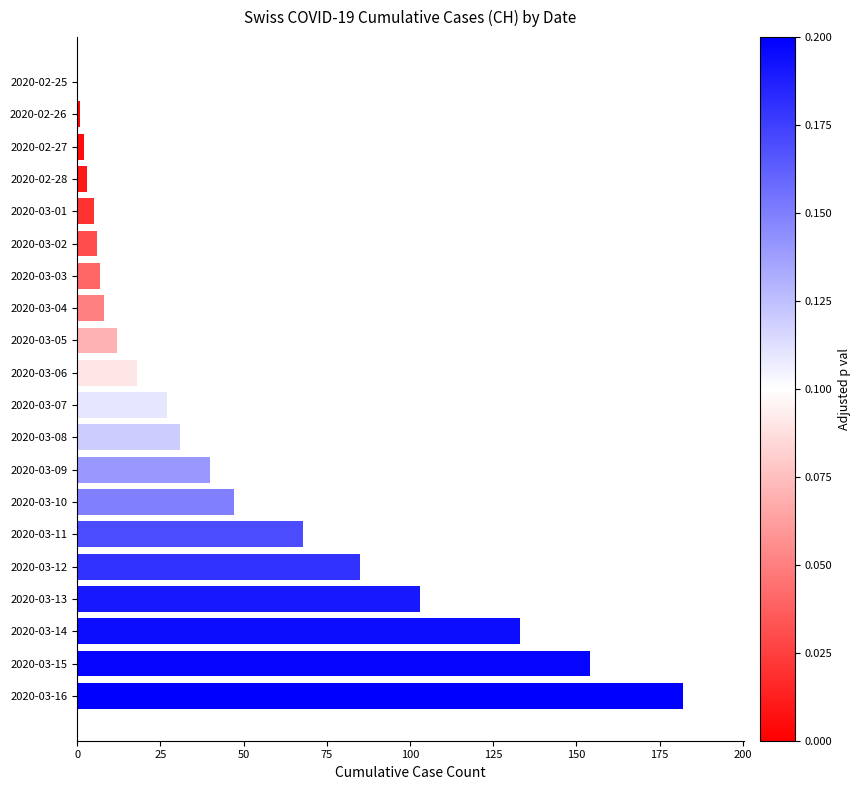

Is it true that the value at 2020-03-03 is 7?

True